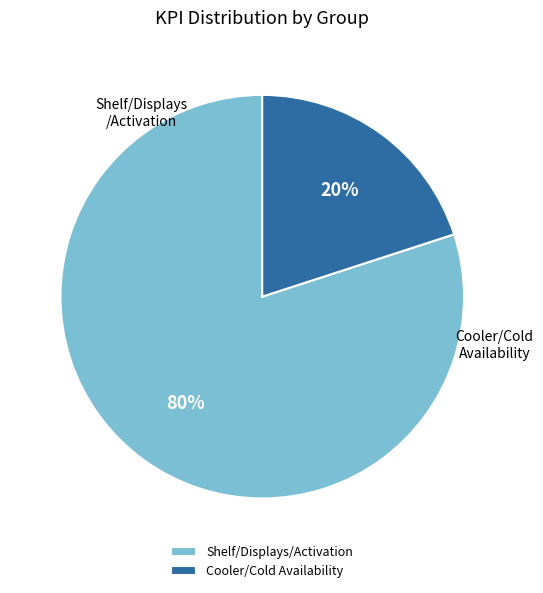

Which category has the biggest portion of the pie?

Shelf/Displays/Activation